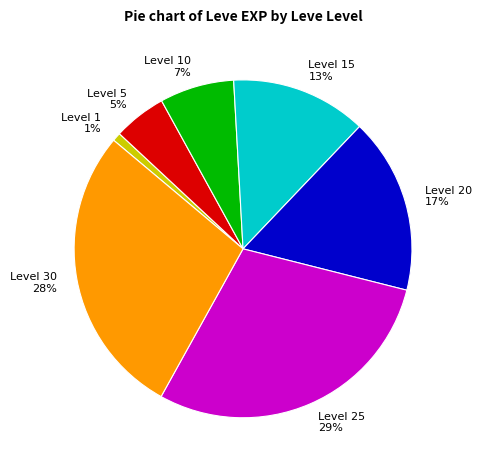

The Level 15 13% slice represents 19% of the pie. True or false?

False